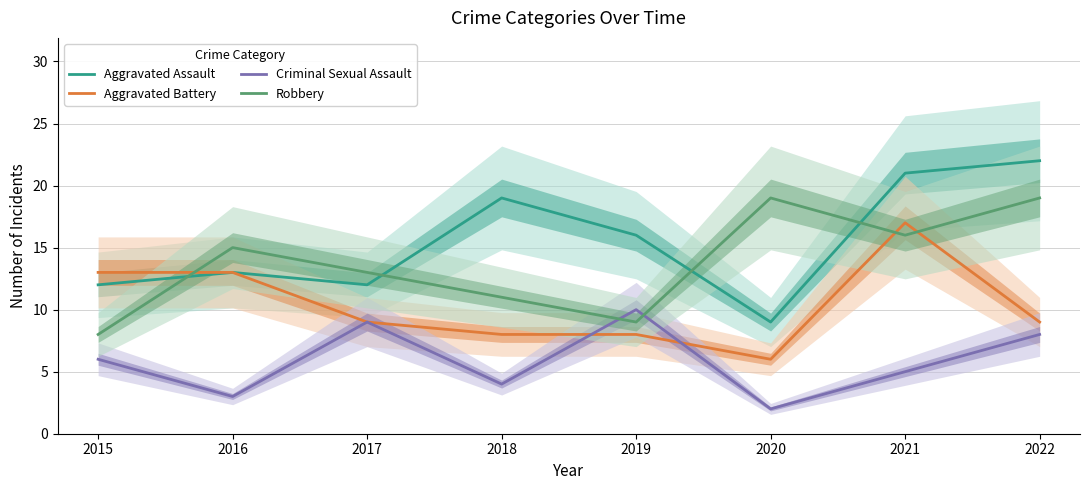

Reading right to left, extract all data points from this chart.

Aggravated Assault: 22	21	9	16	19	12	13	12
Aggravated Battery: 9	17	6	8	8	9	13	13
Criminal Sexual Assault: 8	5	2	10	4	9	3	6
Robbery: 19	16	19	9	11	13	15	8